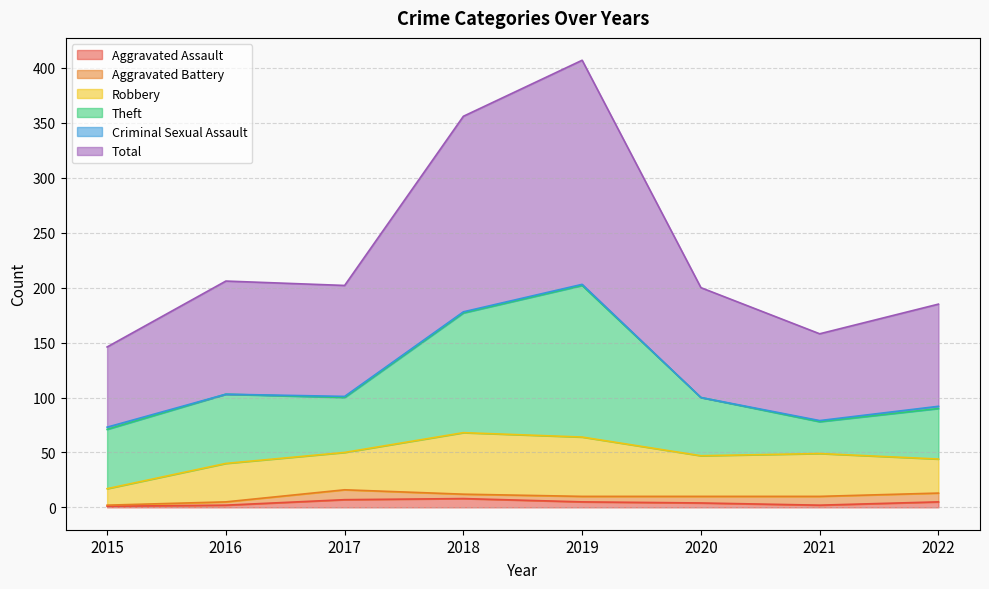

Where is the first local maximum for Total?

2016